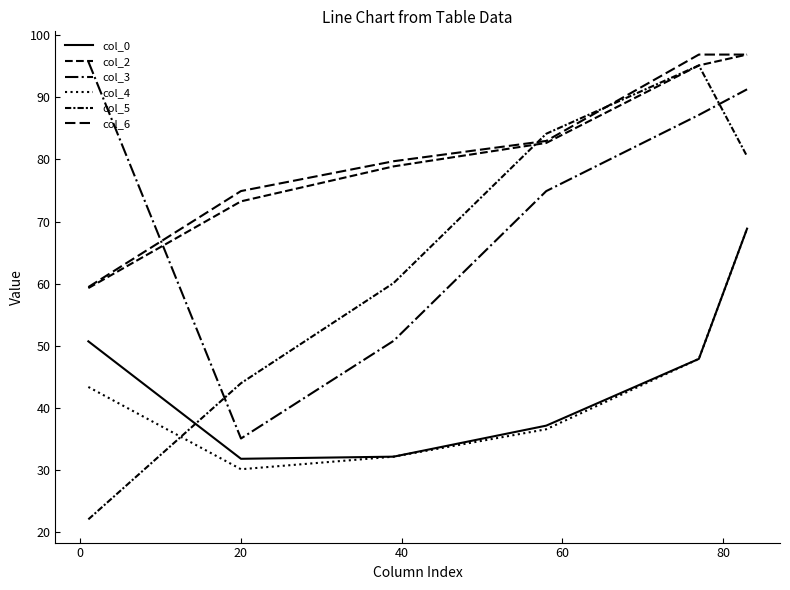

Does the chart have visible grid lines?

No